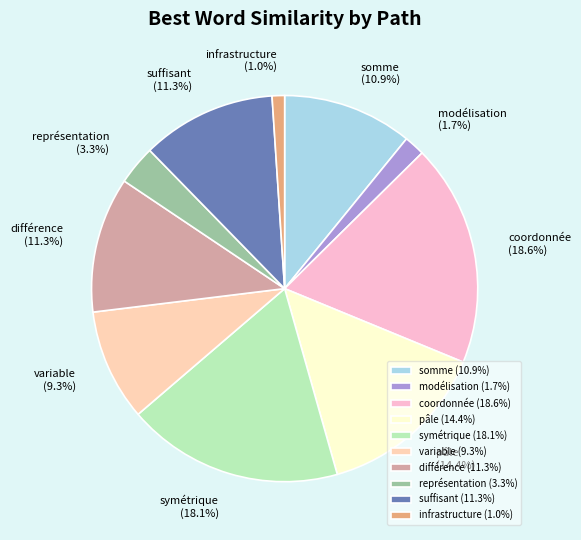

What is the smallest slice in the pie chart?

infrastructure